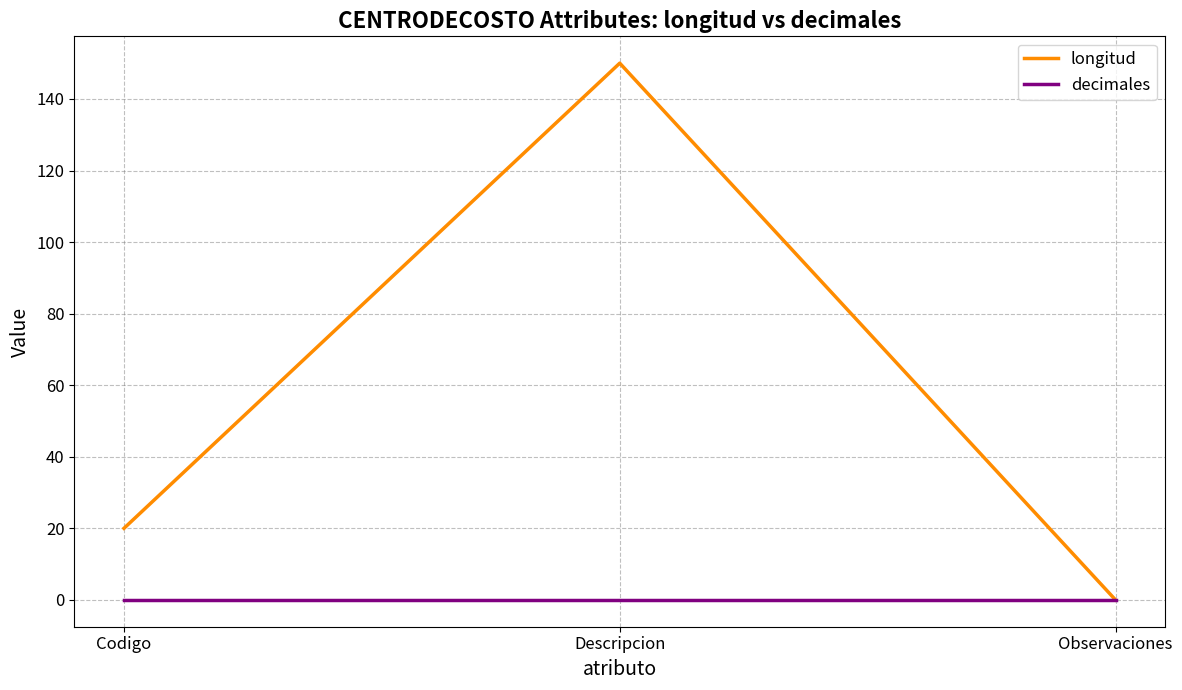

What is the total value across all series at Codigo?

20